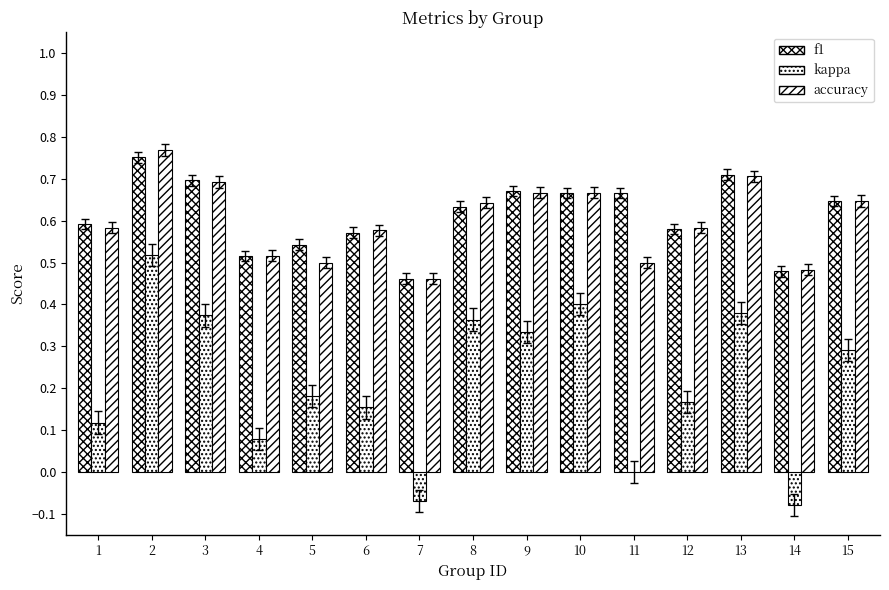

Count the number of data series in this chart.

3